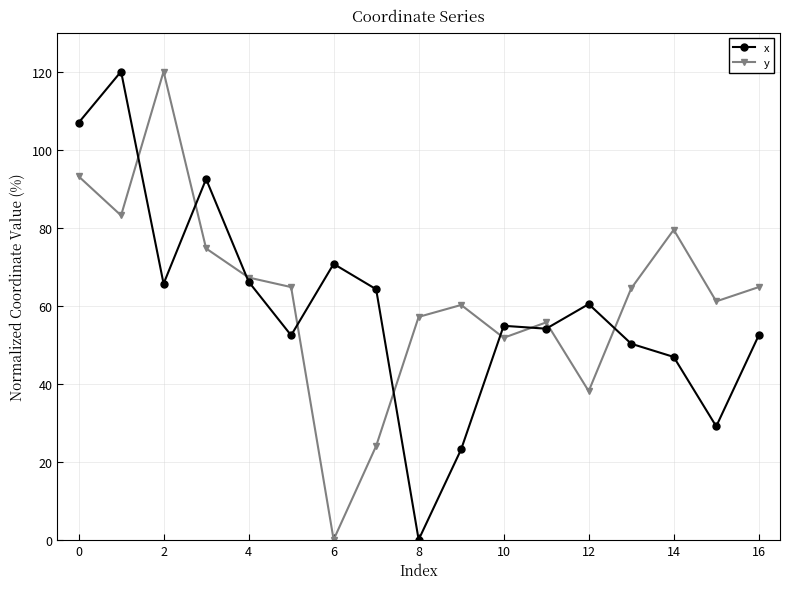

What is the highest value of the y series?

120.0